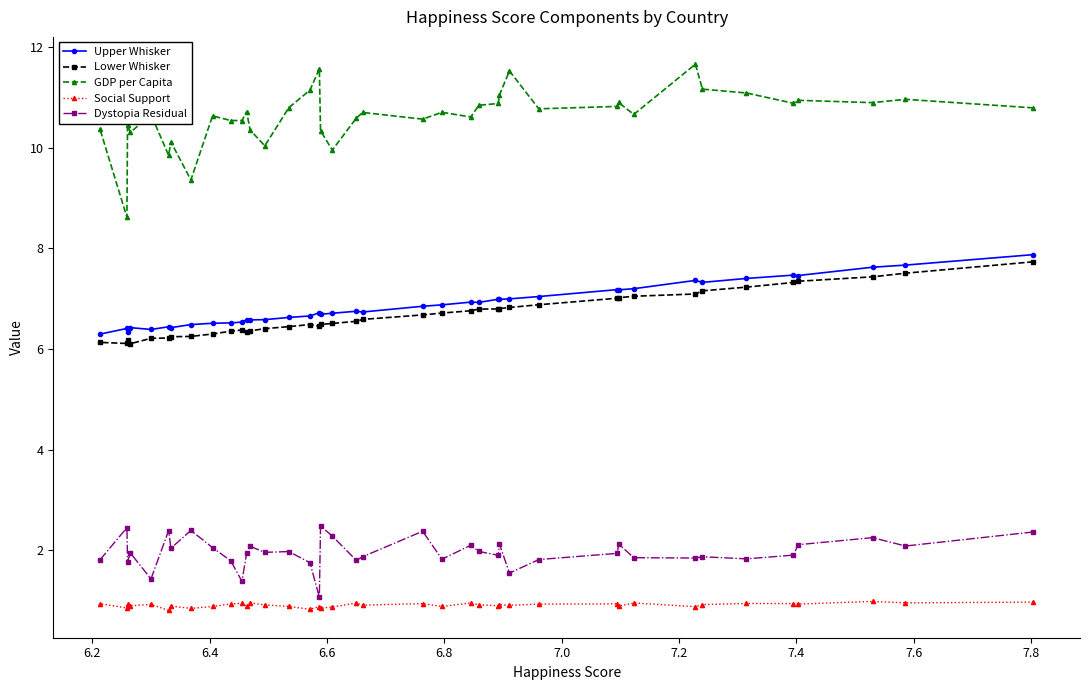

What is the greatest value displayed?

11.7